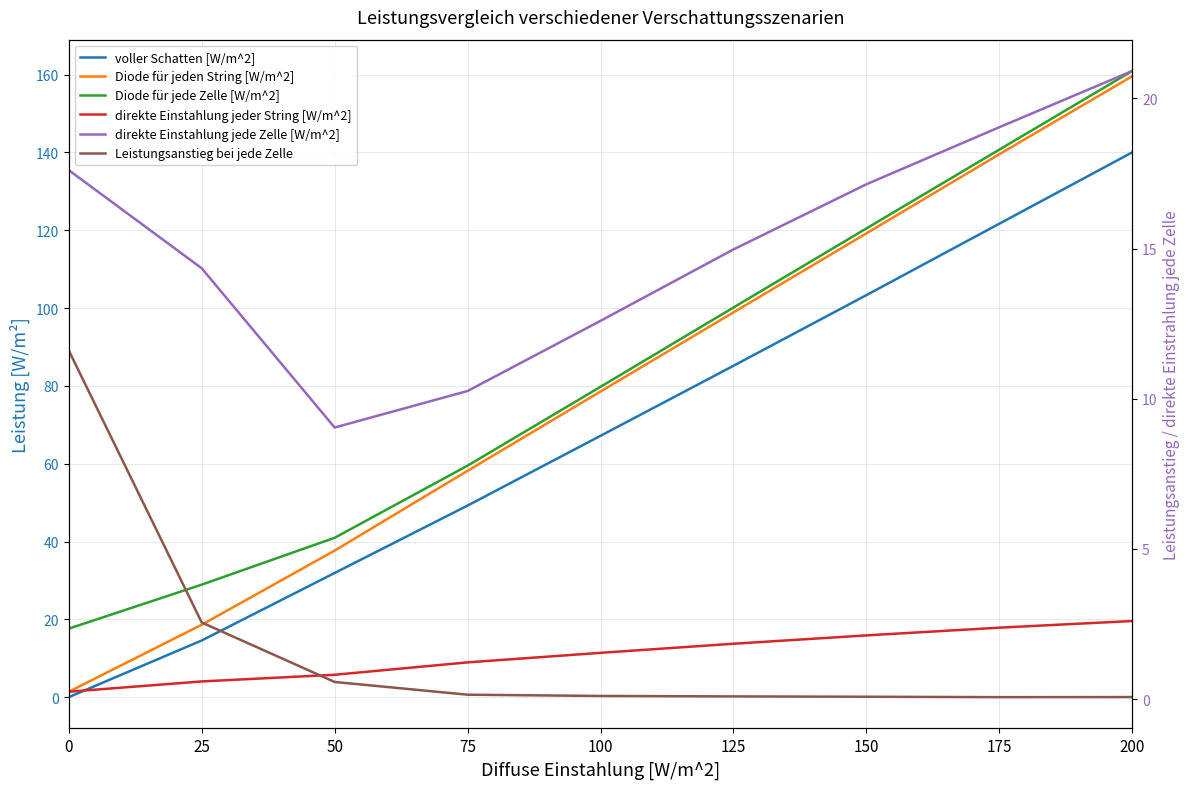

True or false: Diode für jede Zelle [W/m^2] and Diode für jeden String [W/m^2] cross at least once.

False